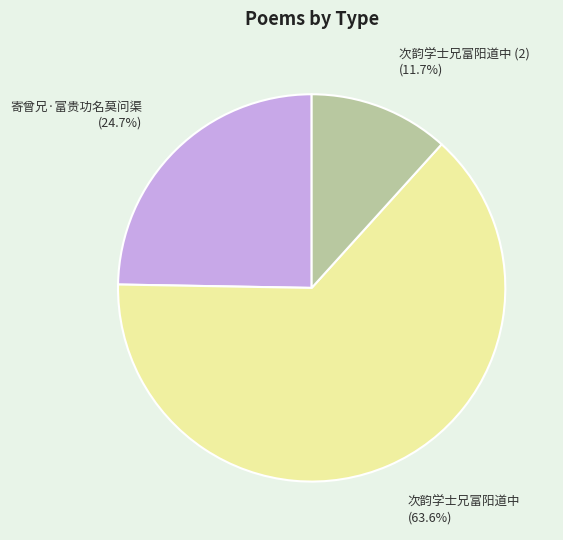

Which category has the smallest portion of the pie?

次韵学士兄富阳道中 (2)